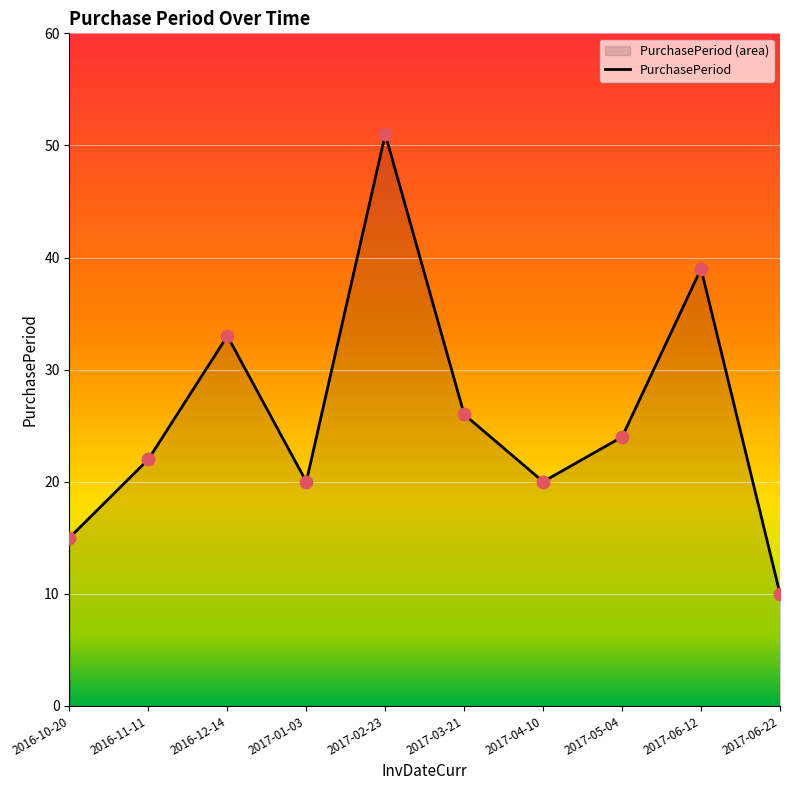

What is the change in value from 2017-06-12 to 2017-06-22?

-29